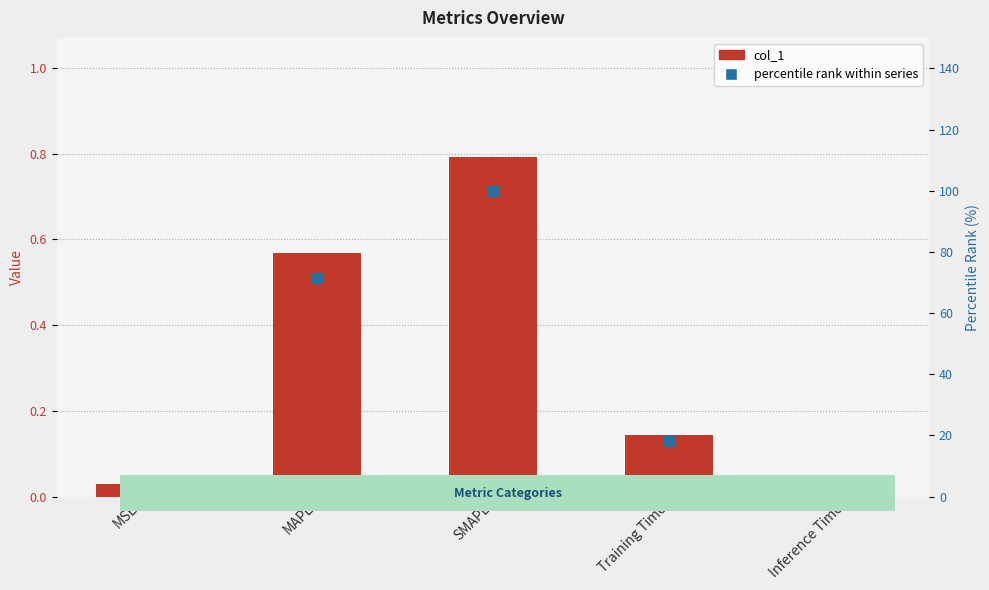

Which series has the largest total across all categories?

percentile rank within series